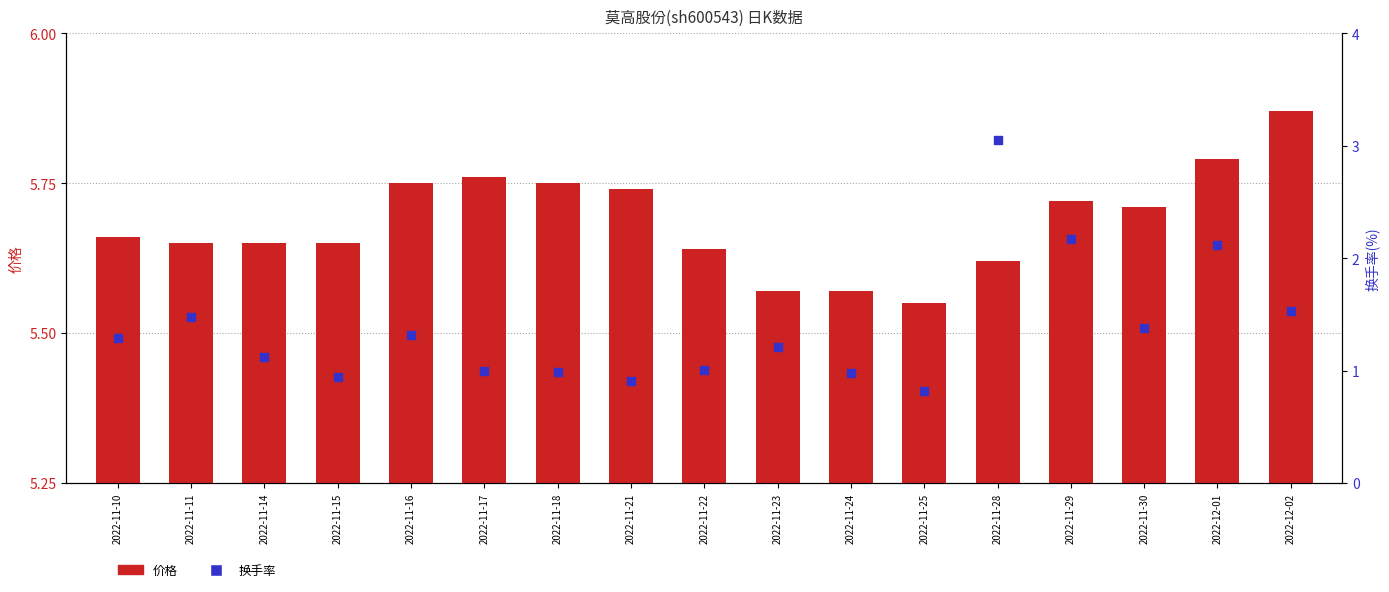

Which series reaches the maximum Y coordinate?

价格